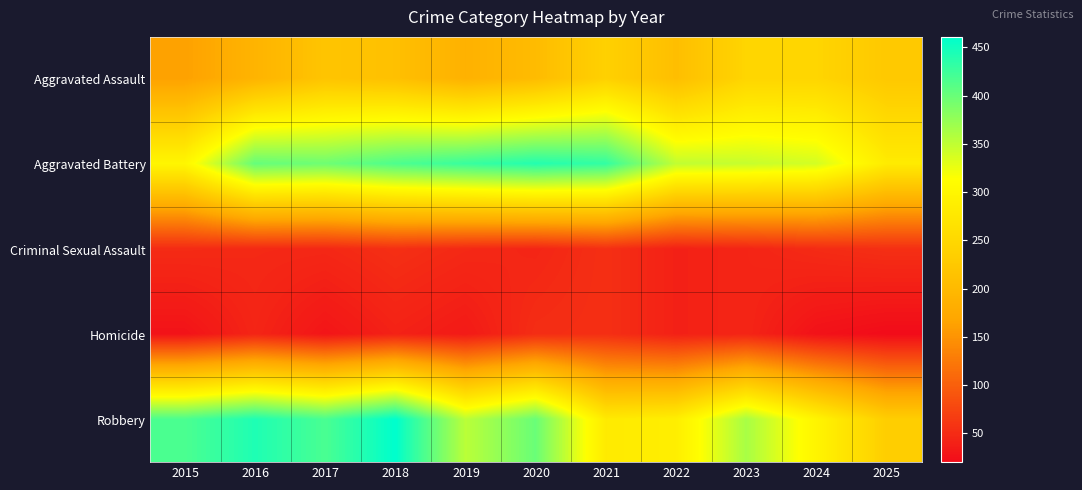

What is the spread (max minus min) of values at 2017?

389